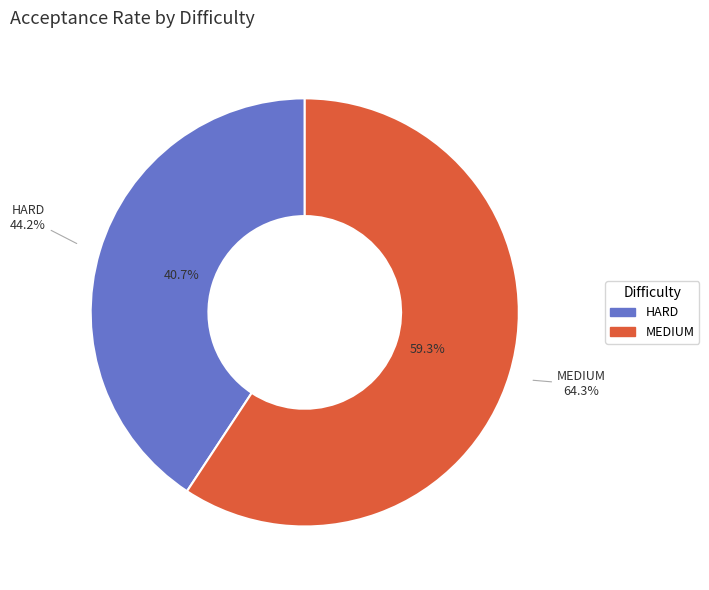

Count the number of slices in the pie.

2